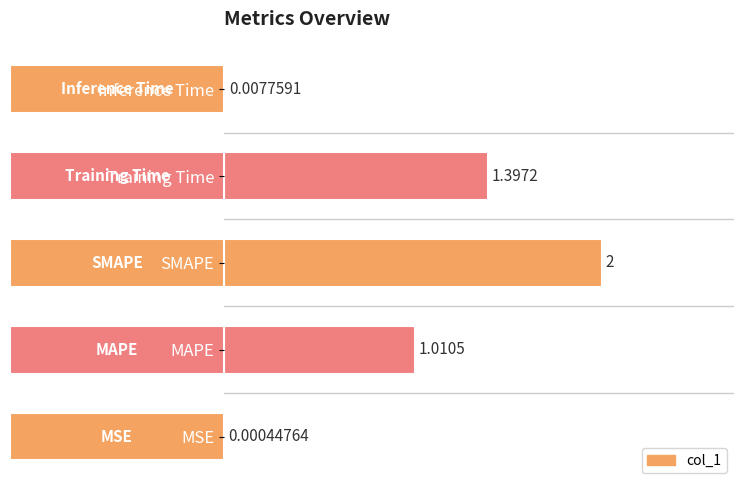

What is the maximum value shown in the chart?

2.0